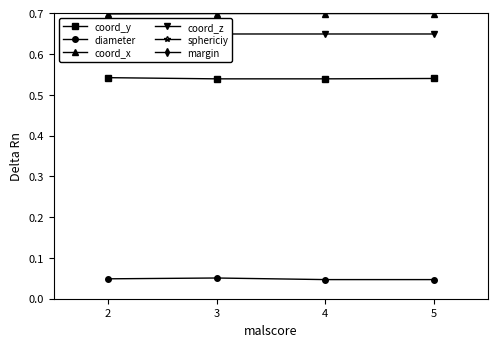

What is the value of the coord_y point at the 1st from the left?

0.5